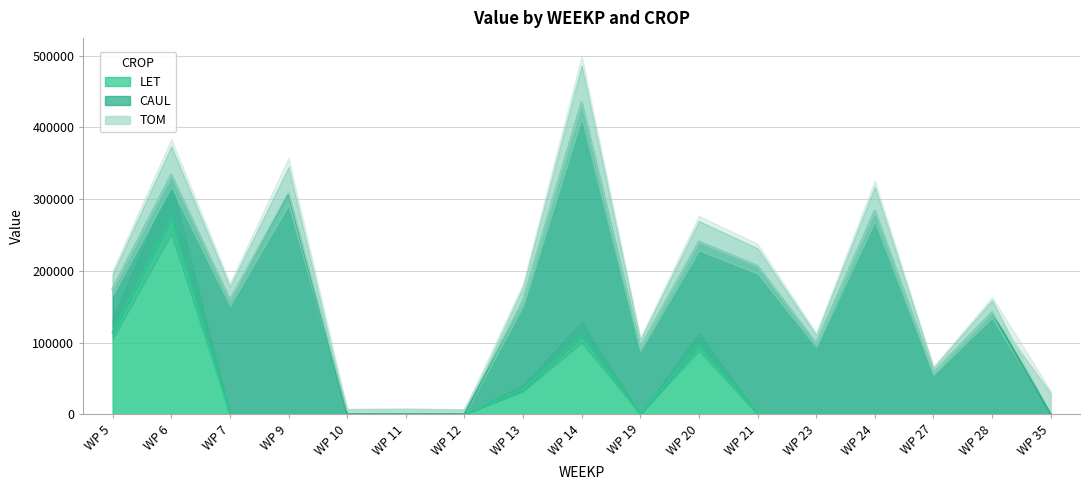

The value of LET at WP 35 is 177947.7. True or false?

False